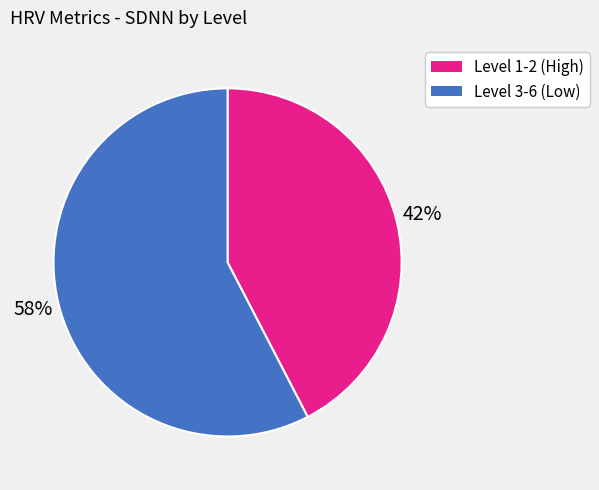

Is there any slice that represents more than half of the pie?

Yes